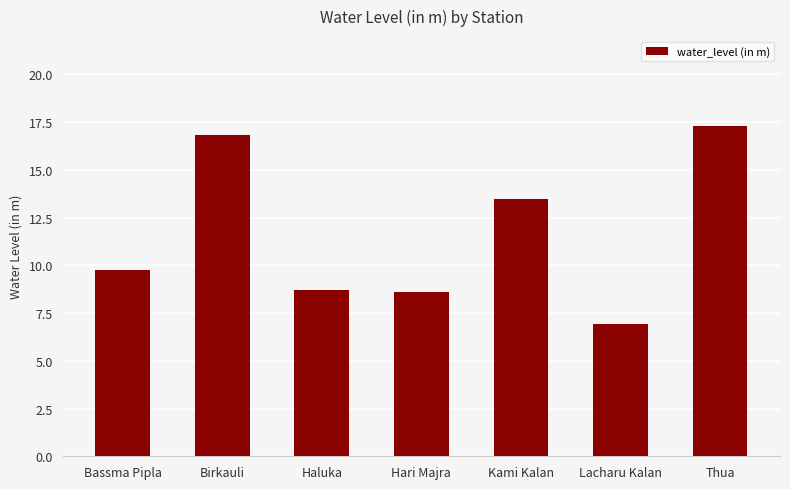

At which label does the data first exceed 9?

Bassma Pipla